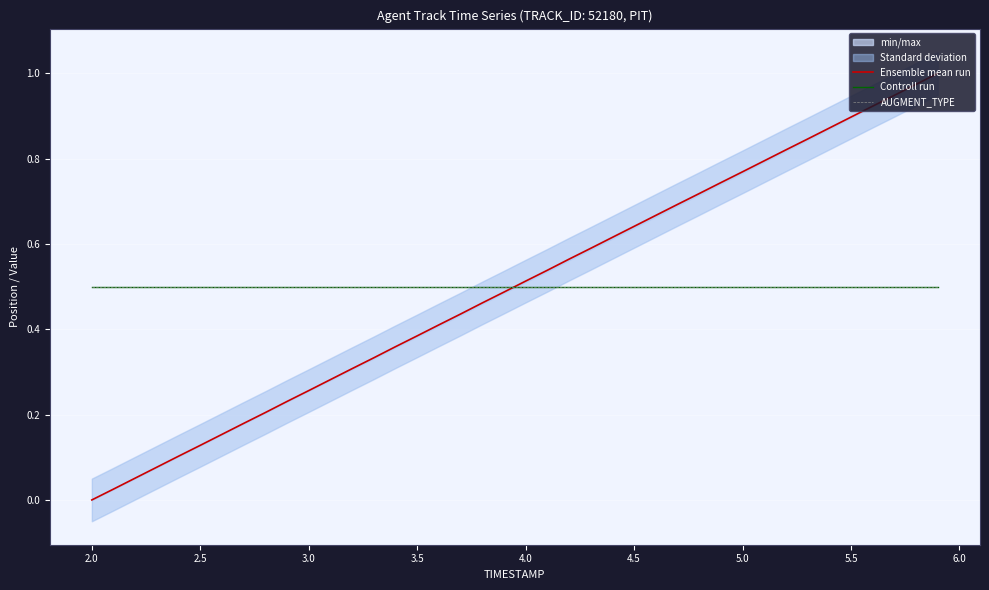

What is the sum of all Ensemble mean run values?

20.0